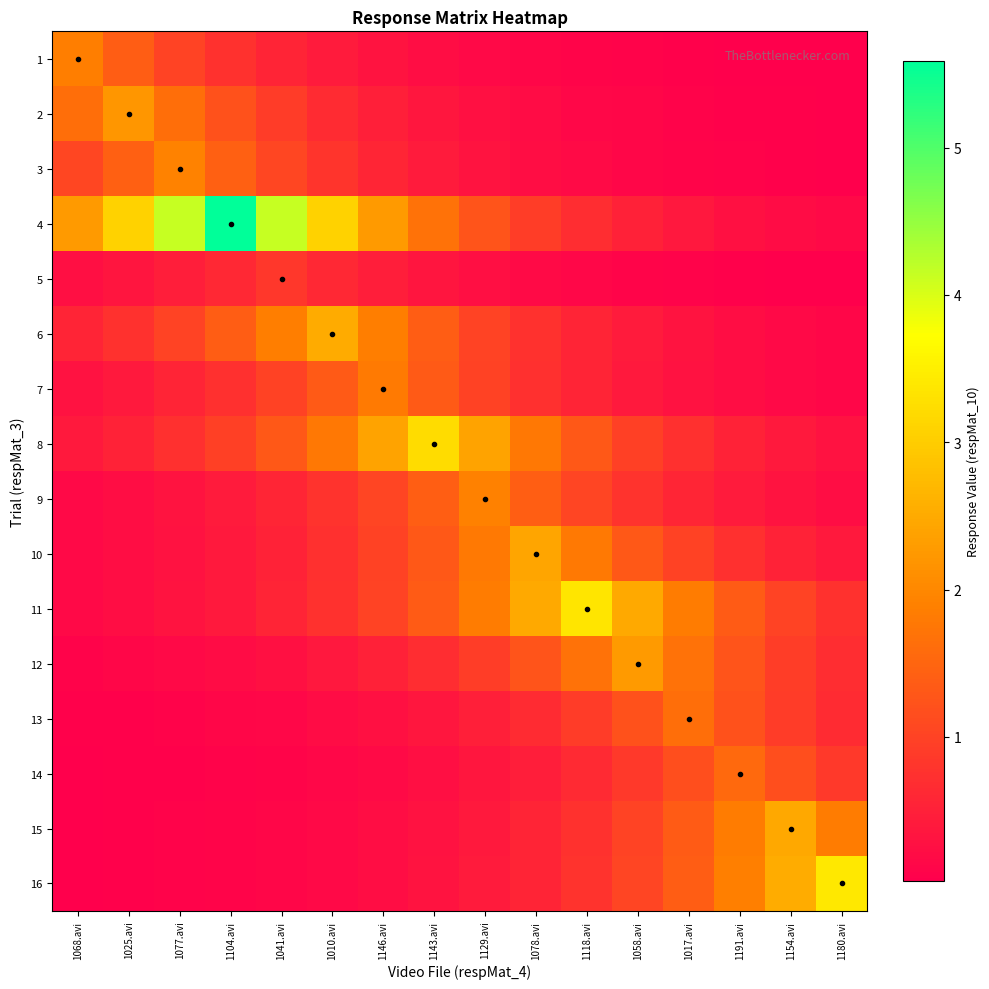

Reading right to left, list all the values displayed in this chart.

1: 1180.avi=0.0	1154.avi=0.0	1191.avi=0.0	1017.avi=0.1	1058.avi=0.1	1118.avi=0.1	1078.avi=0.1	1129.avi=0.2	1143.avi=0.2	1146.avi=0.3	1010.avi=0.4	1041.avi=0.6	1104.avi=0.8	1077.avi=1.0	1025.avi=1.4	1068.avi=1.9
2: 1180.avi=0.0	1154.avi=0.0	1191.avi=0.1	1017.avi=0.1	1058.avi=0.1	1118.avi=0.1	1078.avi=0.2	1129.avi=0.3	1143.avi=0.4	1146.avi=0.5	1010.avi=0.7	1041.avi=0.9	1104.avi=1.2	1077.avi=1.6	1025.avi=2.2	1068.avi=1.6
3: 1180.avi=0.0	1154.avi=0.1	1191.avi=0.1	1017.avi=0.1	1058.avi=0.1	1118.avi=0.2	1078.avi=0.2	1129.avi=0.3	1143.avi=0.4	1146.avi=0.6	1010.avi=0.8	1041.avi=1.1	1104.avi=1.4	1077.avi=1.9	1025.avi=1.4	1068.avi=1.1
4: 1180.avi=0.2	1154.avi=0.2	1191.avi=0.3	1017.avi=0.4	1058.avi=0.5	1118.avi=0.7	1078.avi=0.9	1129.avi=1.2	1143.avi=1.7	1146.avi=2.3	1010.avi=3.1	1041.avi=4.1	1104.avi=5.6	1077.avi=4.1	1025.avi=3.1	1068.avi=2.3
5: 1180.avi=0.0	1154.avi=0.0	1191.avi=0.1	1017.avi=0.1	1058.avi=0.1	1118.avi=0.1	1078.avi=0.2	1129.avi=0.3	1143.avi=0.3	1146.avi=0.5	1010.avi=0.6	1041.avi=0.8	1104.avi=0.6	1077.avi=0.5	1025.avi=0.3	1068.avi=0.3
6: 1180.avi=0.1	1154.avi=0.2	1191.avi=0.2	1017.avi=0.3	1058.avi=0.4	1118.avi=0.6	1078.avi=0.8	1129.avi=1.0	1143.avi=1.4	1146.avi=1.9	1010.avi=2.5	1041.avi=1.9	1104.avi=1.4	1077.avi=1.0	1025.avi=0.8	1068.avi=0.6
7: 1180.avi=0.1	1154.avi=0.2	1191.avi=0.2	1017.avi=0.3	1058.avi=0.4	1118.avi=0.5	1078.avi=0.7	1129.avi=1.0	1143.avi=1.3	1146.avi=1.8	1010.avi=1.3	1041.avi=1.0	1104.avi=0.7	1077.avi=0.5	1025.avi=0.4	1068.avi=0.3
8: 1180.avi=0.3	1154.avi=0.4	1191.avi=0.5	1017.avi=0.7	1058.avi=1.0	1118.avi=1.3	1078.avi=1.8	1129.avi=2.4	1143.avi=3.2	1146.avi=2.4	1010.avi=1.8	1041.avi=1.3	1104.avi=1.0	1077.avi=0.7	1025.avi=0.5	1068.avi=0.4
9: 1180.avi=0.2	1154.avi=0.3	1191.avi=0.4	1017.avi=0.6	1058.avi=0.8	1118.avi=1.0	1078.avi=1.4	1129.avi=1.9	1143.avi=1.4	1146.avi=1.0	1010.avi=0.8	1041.avi=0.6	1104.avi=0.4	1077.avi=0.3	1025.avi=0.2	1068.avi=0.2
10: 1180.avi=0.4	1154.avi=0.5	1191.avi=0.7	1017.avi=1.0	1058.avi=1.3	1118.avi=1.8	1078.avi=2.4	1129.avi=1.8	1143.avi=1.3	1146.avi=1.0	1010.avi=0.7	1041.avi=0.5	1104.avi=0.4	1077.avi=0.3	1025.avi=0.2	1068.avi=0.2
11: 1180.avi=0.7	1154.avi=1.0	1191.avi=1.4	1017.avi=1.8	1058.avi=2.5	1118.avi=3.4	1078.avi=2.5	1129.avi=1.8	1143.avi=1.4	1146.avi=1.0	1010.avi=0.7	1041.avi=0.6	1104.avi=0.4	1077.avi=0.3	1025.avi=0.2	1068.avi=0.2
12: 1180.avi=0.7	1154.avi=0.9	1191.avi=1.3	1017.avi=1.7	1058.avi=2.3	1118.avi=1.7	1078.avi=1.3	1129.avi=0.9	1143.avi=0.7	1146.avi=0.5	1010.avi=0.4	1041.avi=0.3	1104.avi=0.2	1077.avi=0.2	1025.avi=0.1	1068.avi=0.1
13: 1180.avi=0.7	1154.avi=0.9	1191.avi=1.2	1017.avi=1.6	1058.avi=1.2	1118.avi=0.9	1078.avi=0.7	1129.avi=0.5	1143.avi=0.4	1146.avi=0.3	1010.avi=0.2	1041.avi=0.1	1104.avi=0.1	1077.avi=0.1	1025.avi=0.1	1068.avi=0.0
14: 1180.avi=0.9	1154.avi=1.2	1191.avi=1.6	1017.avi=1.2	1058.avi=0.9	1118.avi=0.6	1078.avi=0.5	1129.avi=0.3	1143.avi=0.3	1146.avi=0.2	1010.avi=0.1	1041.avi=0.1	1104.avi=0.1	1077.avi=0.1	1025.avi=0.0	1068.avi=0.0
15: 1180.avi=1.8	1154.avi=2.5	1191.avi=1.8	1017.avi=1.4	1058.avi=1.0	1118.avi=0.7	1078.avi=0.6	1129.avi=0.4	1143.avi=0.3	1146.avi=0.2	1010.avi=0.2	1041.avi=0.1	1104.avi=0.1	1077.avi=0.1	1025.avi=0.0	1068.avi=0.0
16: 1180.avi=3.4	1154.avi=2.5	1191.avi=1.9	1017.avi=1.4	1058.avi=1.0	1118.avi=0.8	1078.avi=0.6	1129.avi=0.4	1143.avi=0.3	1146.avi=0.2	1010.avi=0.2	1041.avi=0.1	1104.avi=0.1	1077.avi=0.1	1025.avi=0.1	1068.avi=0.0